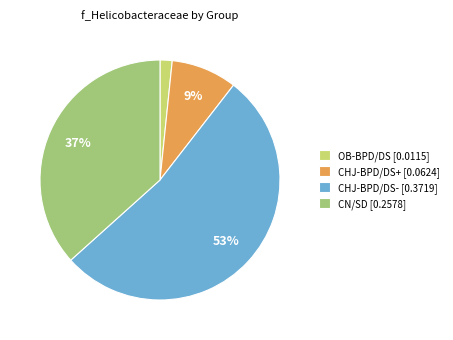

Is there any slice that represents more than half of the pie?

Yes